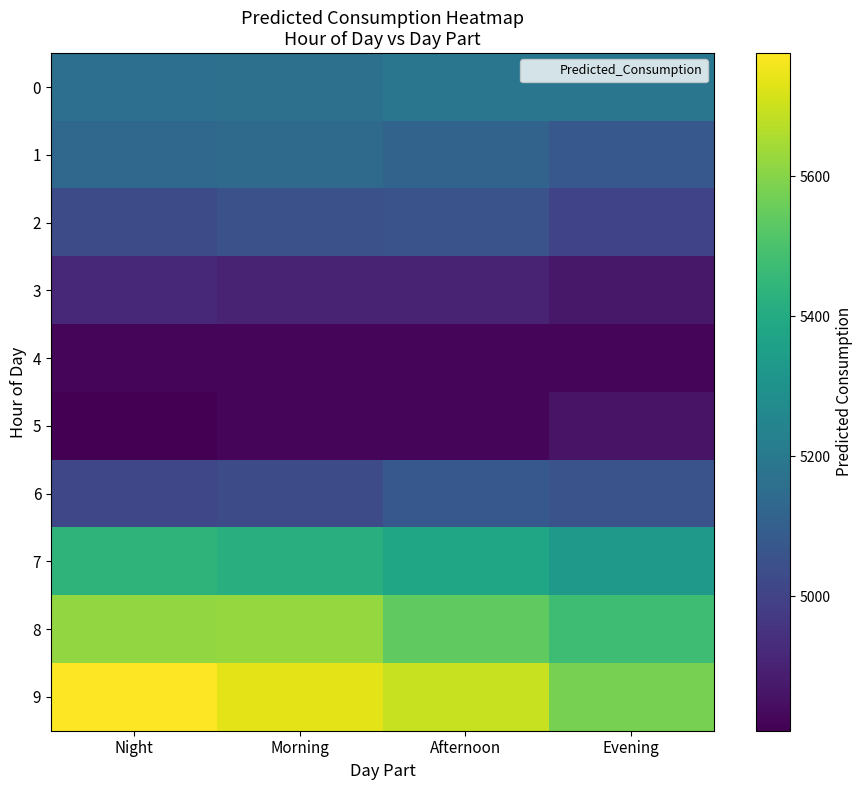

At which category is the sum across all series the highest?

Night